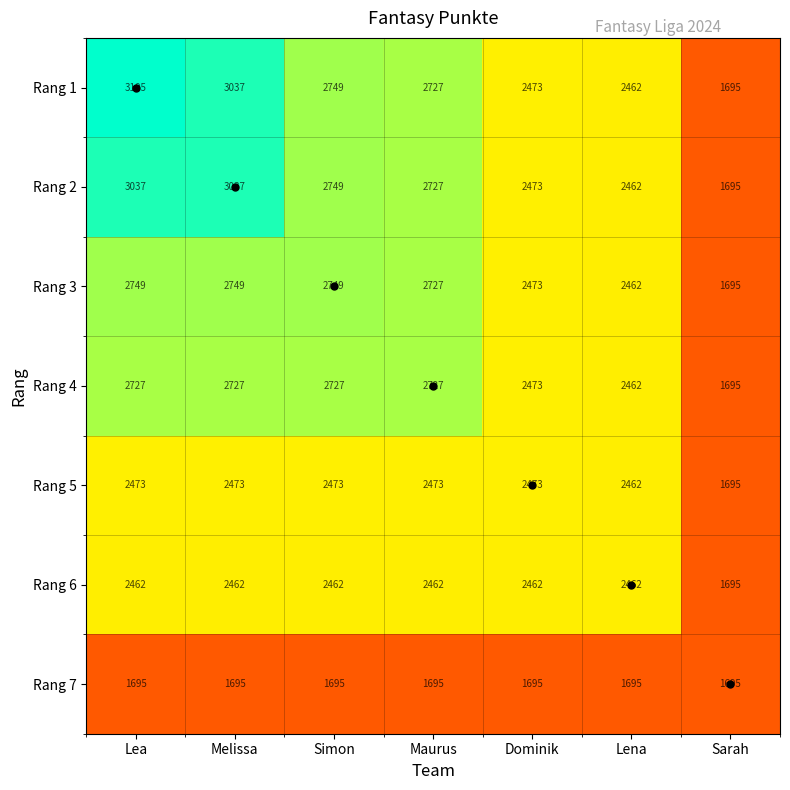

Which series has the largest total across all categories?

Rang 1